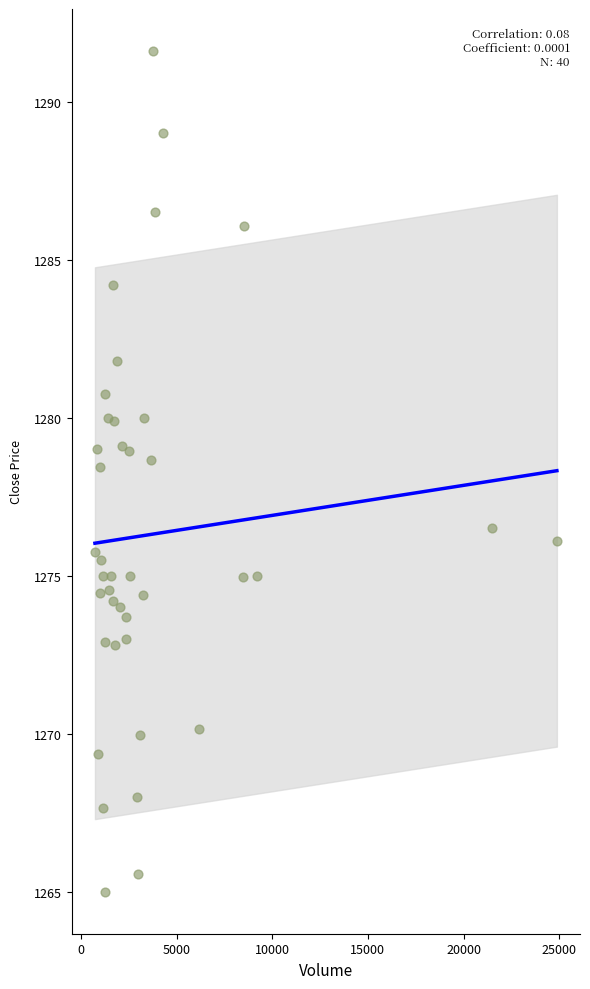

What is the range of Y values (max minus min)?

26.6